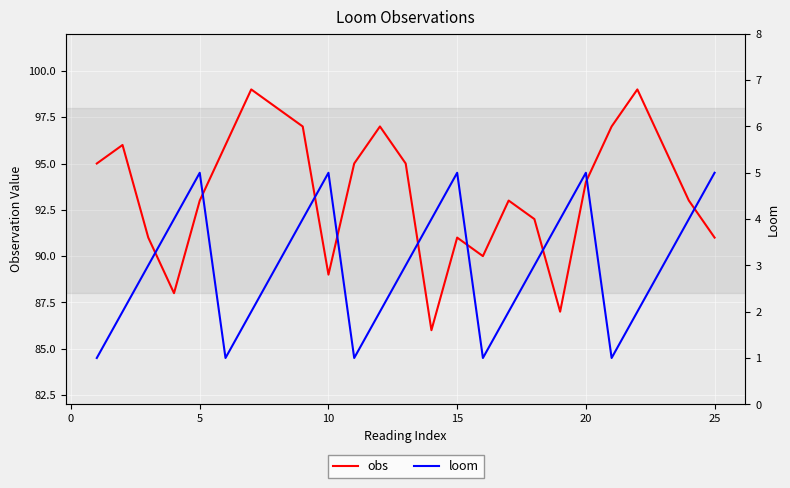

What is the difference between the maximum and minimum values in the loom series?

4